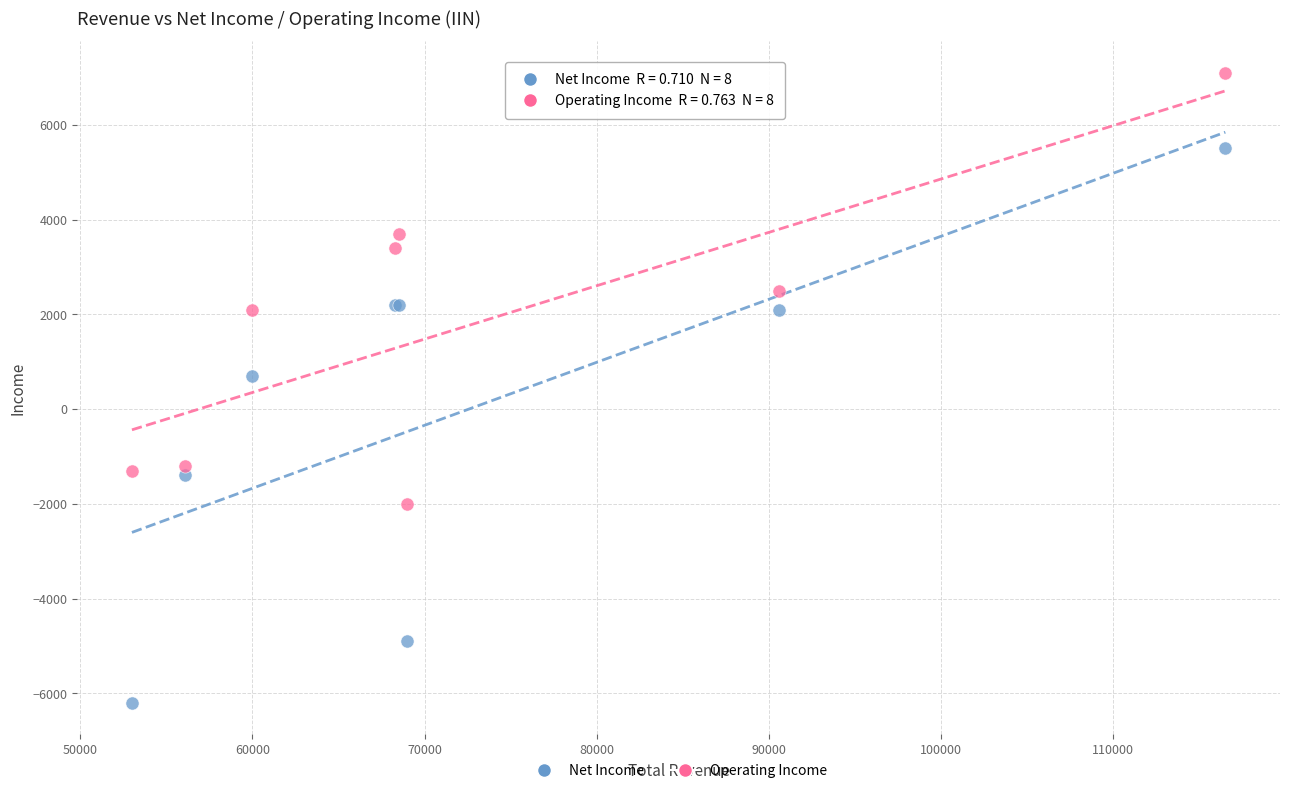

Which series has the widest spread of Y values?

Net Income